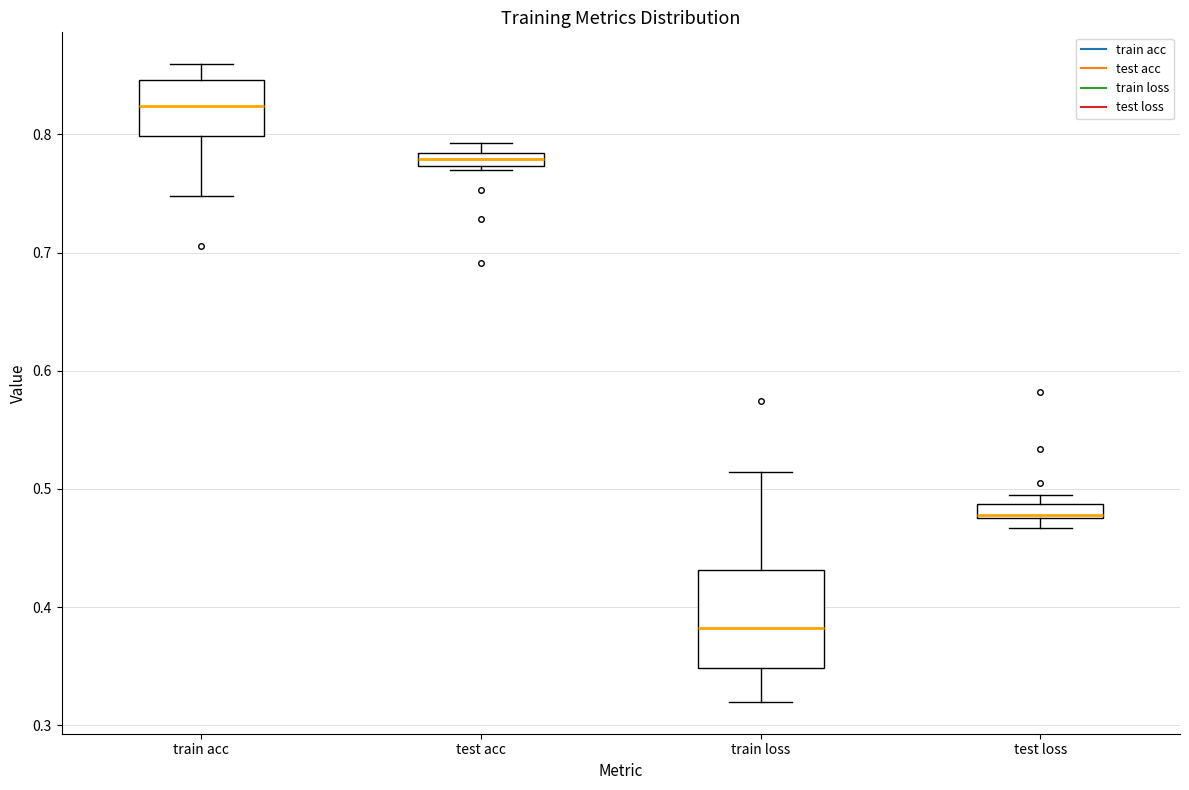

Where does the median line of the box for train acc sit on the y-axis? The values are not printed on the chart, so give them approximately, as read against the axis.

0.82